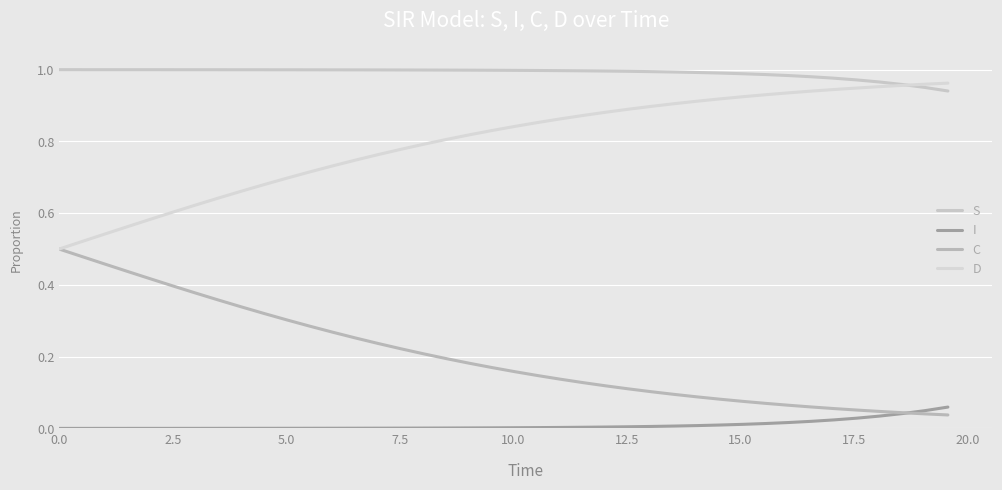

True or false: C and S intersect in this chart.

False